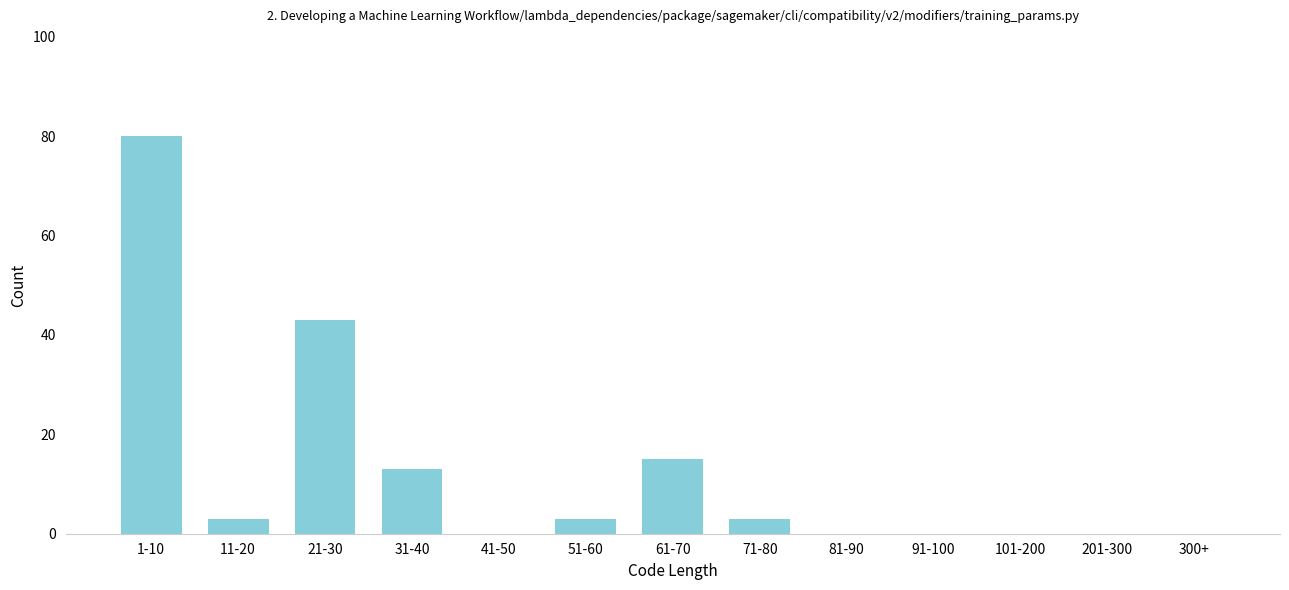

Reading left to right, transcribe all the data shown in this chart.

1-10=80	11-20=3	21-30=43	31-40=13	41-50=0	51-60=3	61-70=15	71-80=3	81-90=0	91-100=0	101-200=0	201-300=0	300+=0